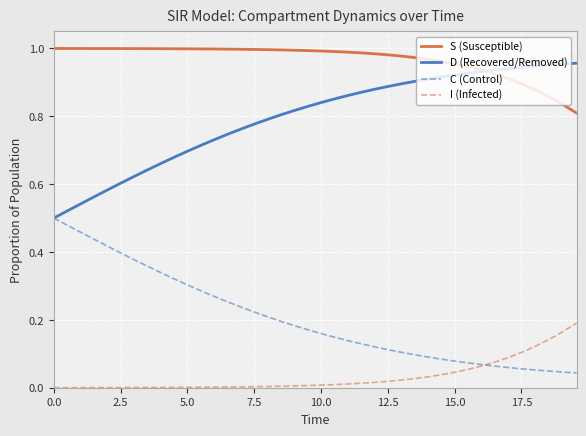

List the series in order of their overall mean, highest first.

S (Susceptible), D (Recovered/Removed), C (Control), I (Infected)